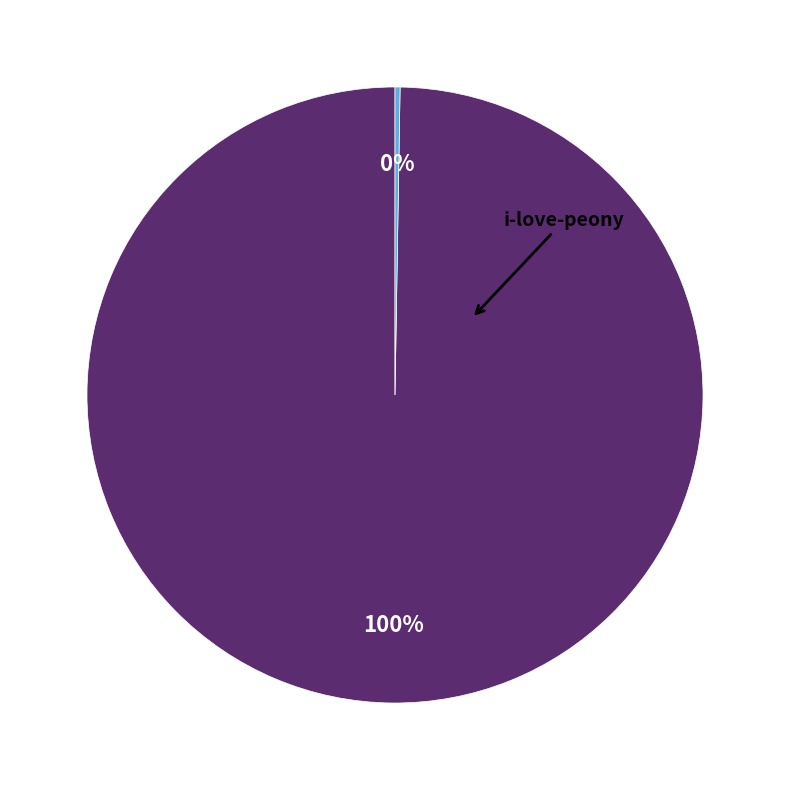

To the nearest percent, what is the average slice percentage?

50%